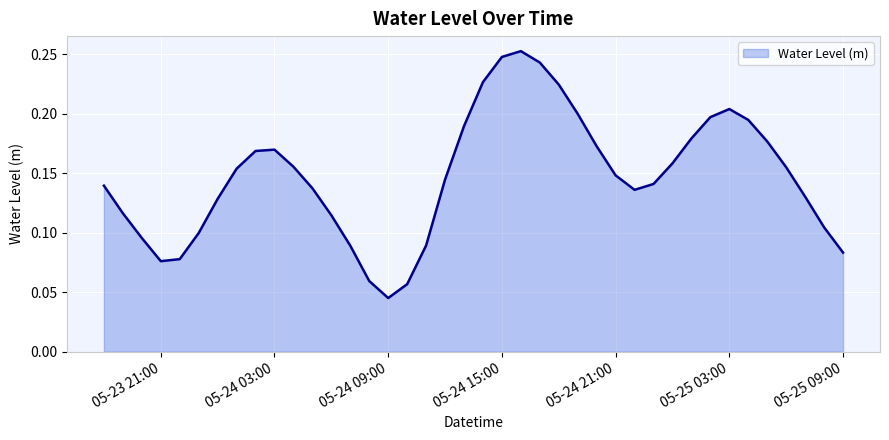

How many points are lower than both their immediate neighbors (excluding endpoints)?

3